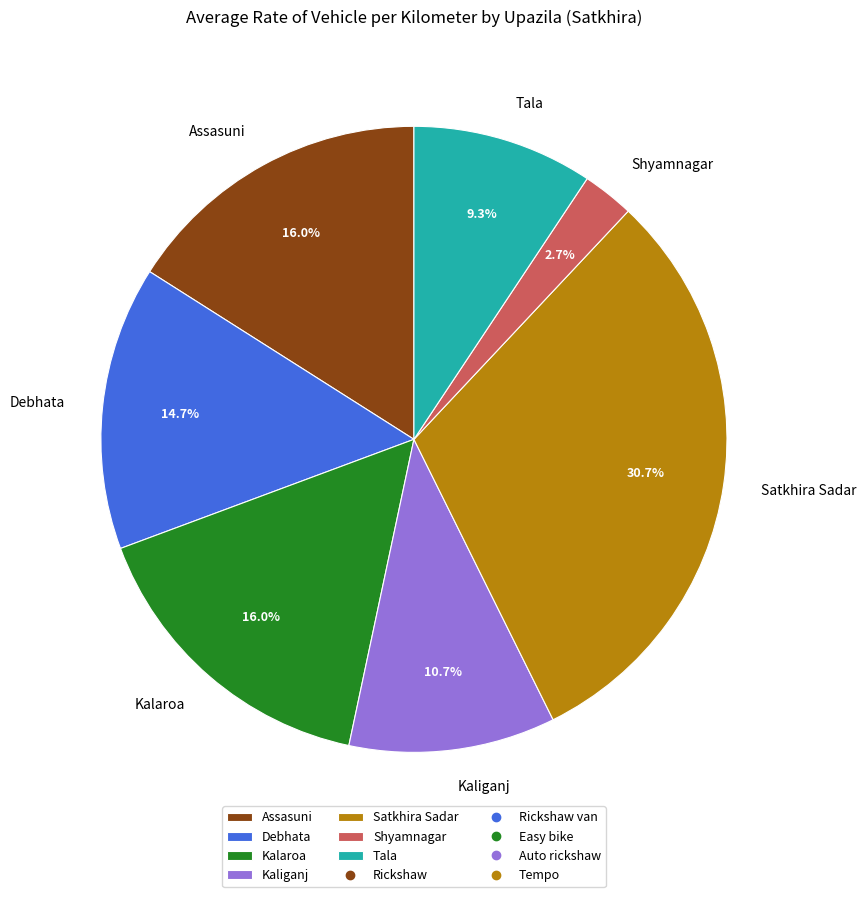

Approximately how many times larger is the value at Shyamnagar compared to Tala?

0.3